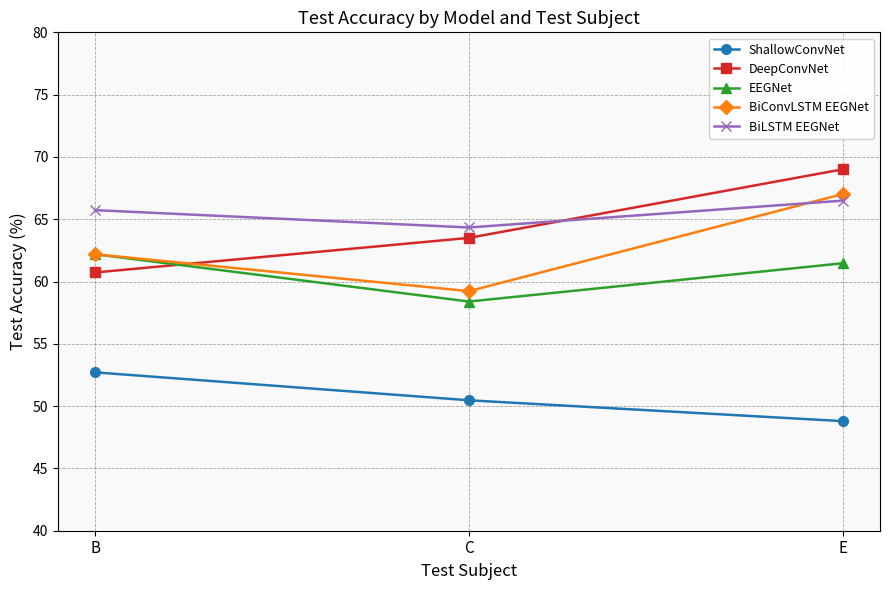

Reading left to right, extract all data points from this chart.

ShallowConvNet: 52.7	50.5	48.8
DeepConvNet: 60.7	63.5	69.0
EEGNet: 62.2	58.4	61.5
BiConvLSTM EEGNet: 62.2	59.2	67.0
BiLSTM EEGNet: 65.7	64.3	66.5